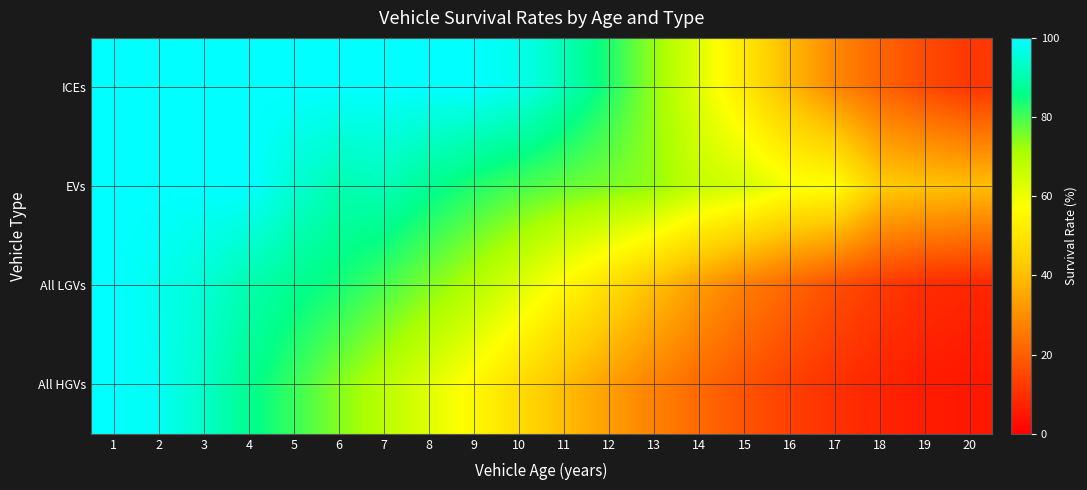

Which label corresponds to the smallest value in the chart?

20